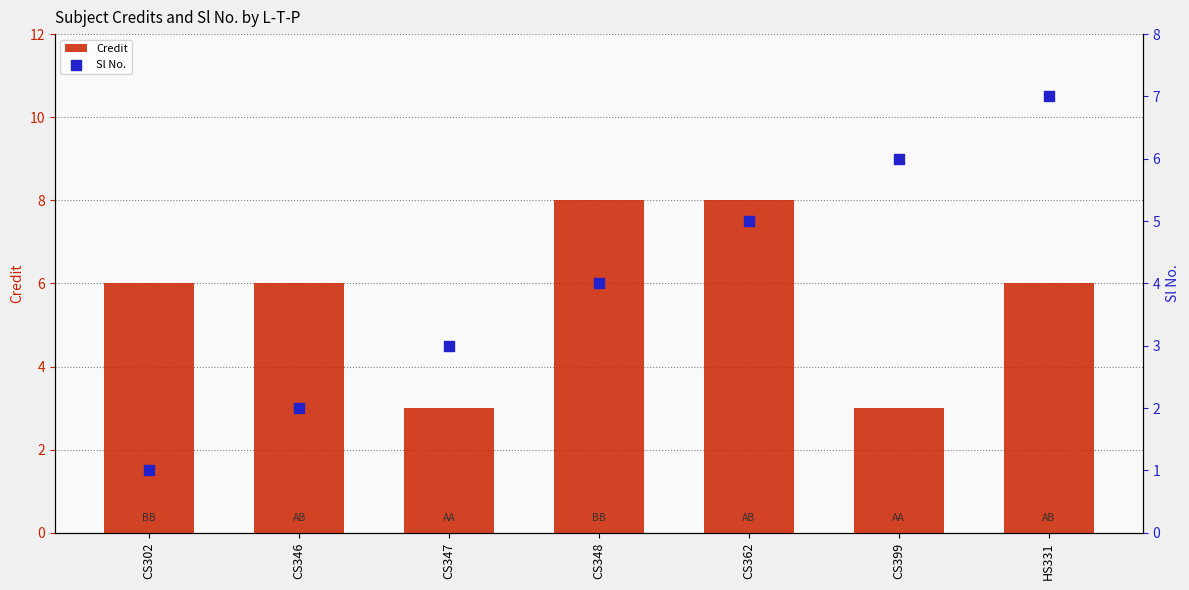

Which series has the largest total across all categories?

Credit